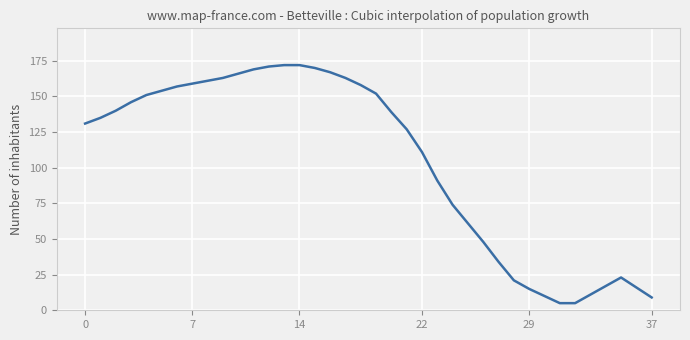

What is the greatest value displayed?

172